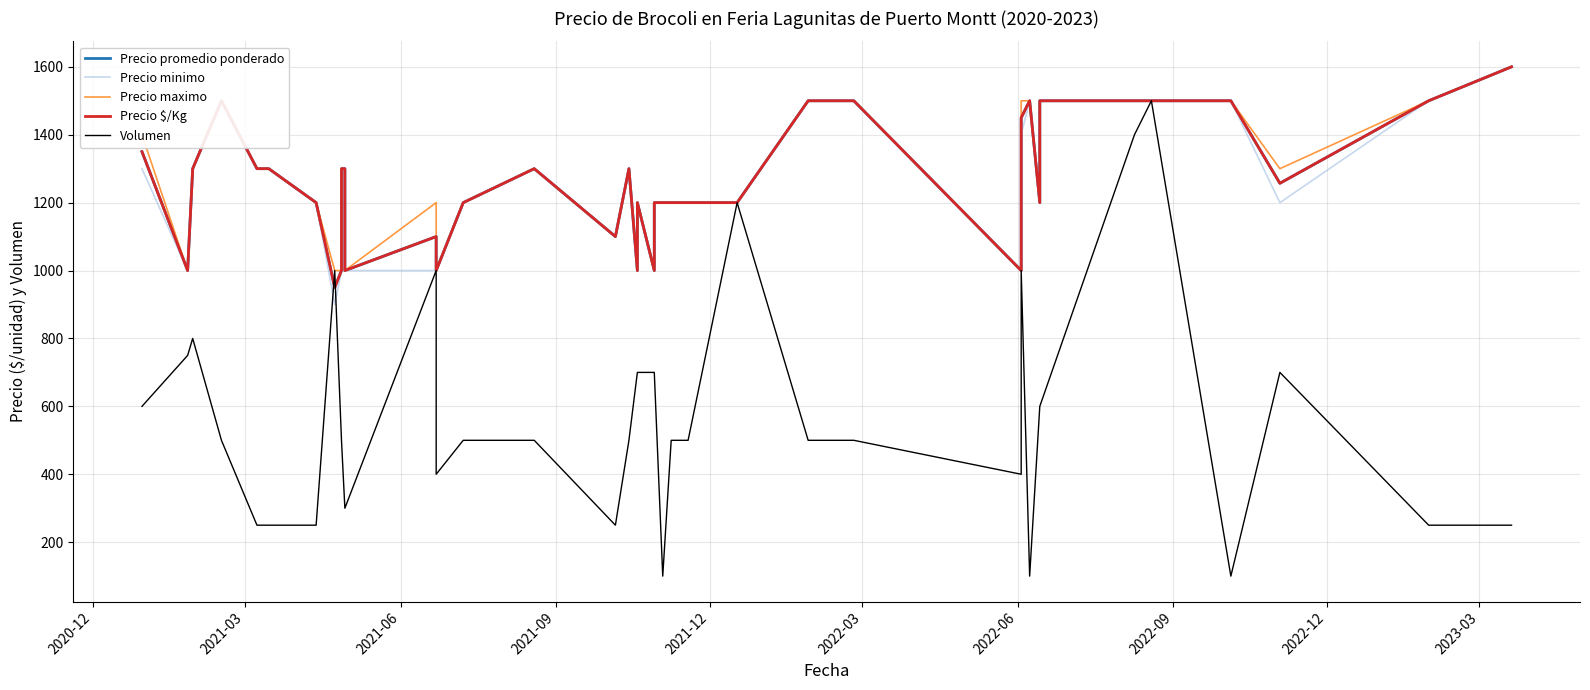

How many lines are shown in the chart?

5